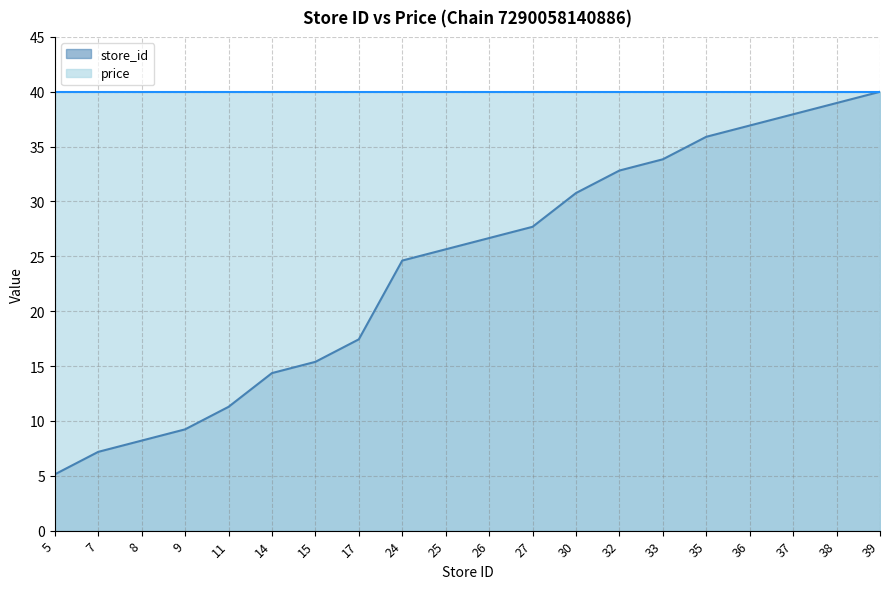

Which label corresponds to the smallest value in the chart?

5